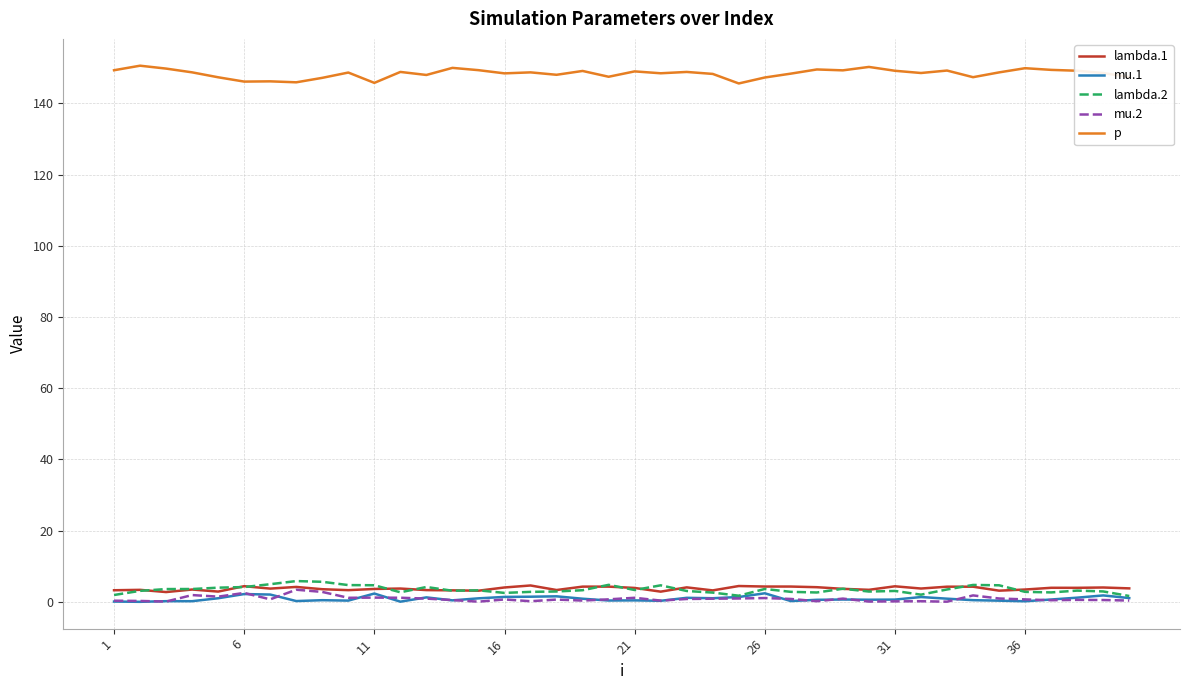

Which series has the largest total across all categories?

p